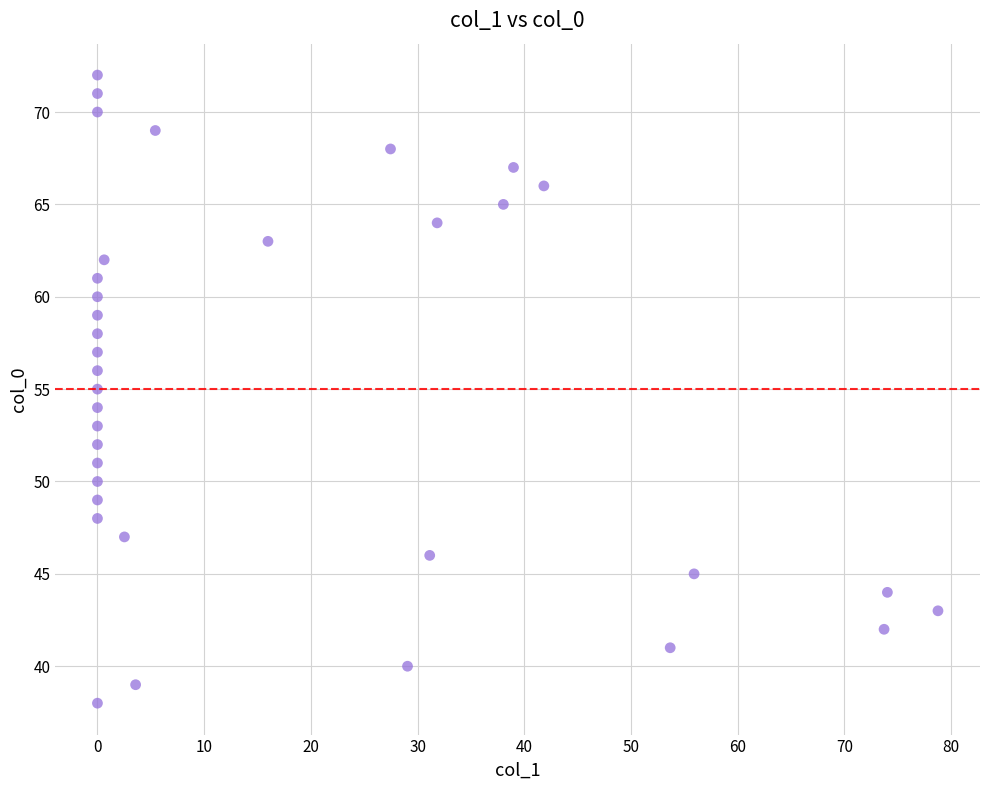

What is the range of Y values (max minus min)?

34